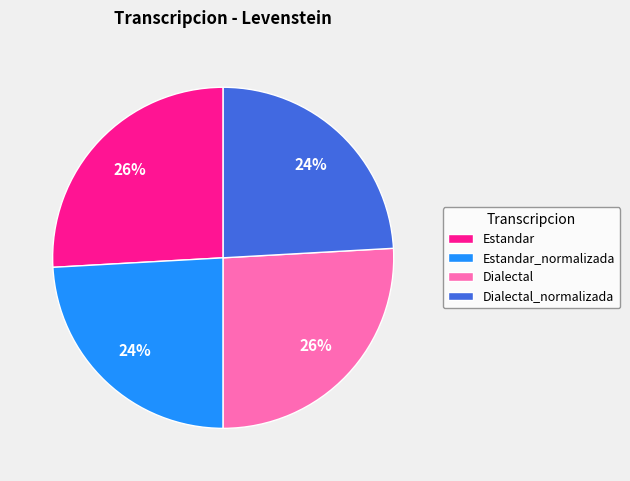

How many slices are in this pie chart?

4